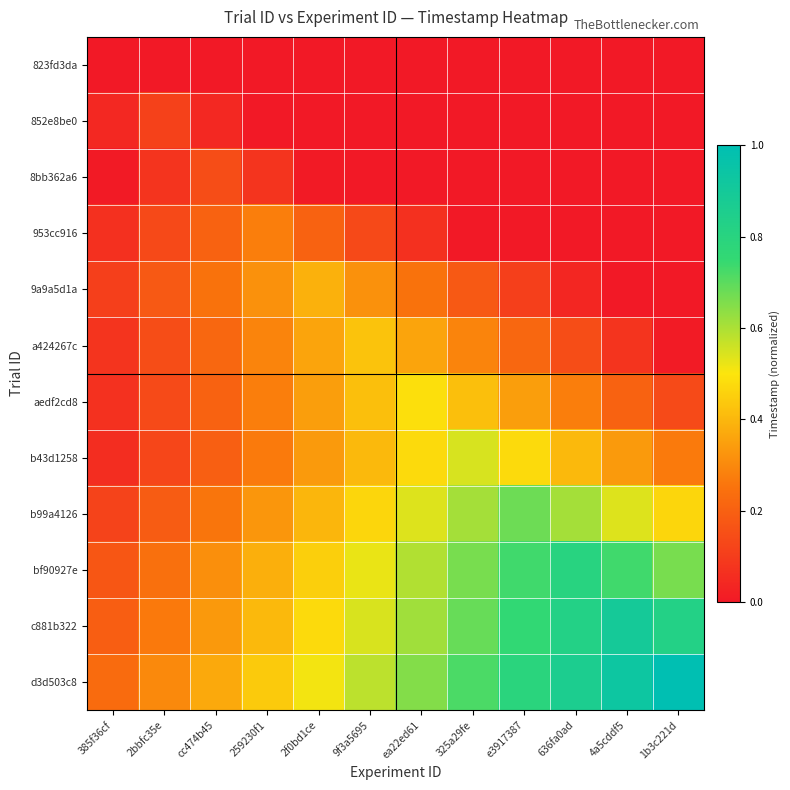

Reading left to right, list all the values displayed in this chart.

823fd3da: 385f36cf=0.0	2bbfc35e=0.0	cc474b45=0.0	259230f1=0.0	2f0bd1ce=0.0	9f3a5695=0.0	ea22ed61=0.0	325a29fe=0.0	e3917387=0.0	636fa0ad=0.0	4a5cddf5=0.0	1b3c221d=0.0
852e8be0: 385f36cf=0.0	2bbfc35e=0.1	cc474b45=0.0	259230f1=0.0	2f0bd1ce=0.0	9f3a5695=0.0	ea22ed61=0.0	325a29fe=0.0	e3917387=0.0	636fa0ad=0.0	4a5cddf5=0.0	1b3c221d=0.0
8bb362a6: 385f36cf=0.0	2bbfc35e=0.1	cc474b45=0.1	259230f1=0.1	2f0bd1ce=0.0	9f3a5695=0.0	ea22ed61=0.0	325a29fe=0.0	e3917387=0.0	636fa0ad=0.0	4a5cddf5=0.0	1b3c221d=0.0
953cc916: 385f36cf=0.1	2bbfc35e=0.1	cc474b45=0.2	259230f1=0.3	2f0bd1ce=0.2	9f3a5695=0.1	ea22ed61=0.1	325a29fe=0.0	e3917387=0.0	636fa0ad=0.0	4a5cddf5=0.0	1b3c221d=0.0
9a9a5d1a: 385f36cf=0.1	2bbfc35e=0.2	cc474b45=0.2	259230f1=0.3	2f0bd1ce=0.4	9f3a5695=0.3	ea22ed61=0.2	325a29fe=0.2	e3917387=0.1	636fa0ad=0.0	4a5cddf5=0.0	1b3c221d=0.0
a424267c: 385f36cf=0.1	2bbfc35e=0.1	cc474b45=0.2	259230f1=0.3	2f0bd1ce=0.4	9f3a5695=0.4	ea22ed61=0.4	325a29fe=0.3	e3917387=0.2	636fa0ad=0.1	4a5cddf5=0.1	1b3c221d=0.0
aedf2cd8: 385f36cf=0.1	2bbfc35e=0.1	cc474b45=0.2	259230f1=0.3	2f0bd1ce=0.3	9f3a5695=0.4	ea22ed61=0.5	325a29fe=0.4	e3917387=0.3	636fa0ad=0.3	4a5cddf5=0.2	1b3c221d=0.1
b43d1258: 385f36cf=0.1	2bbfc35e=0.1	cc474b45=0.2	259230f1=0.3	2f0bd1ce=0.3	9f3a5695=0.4	ea22ed61=0.5	325a29fe=0.5	e3917387=0.5	636fa0ad=0.4	4a5cddf5=0.3	1b3c221d=0.3
b99a4126: 385f36cf=0.1	2bbfc35e=0.2	cc474b45=0.3	259230f1=0.3	2f0bd1ce=0.4	9f3a5695=0.5	ea22ed61=0.5	325a29fe=0.6	e3917387=0.7	636fa0ad=0.6	4a5cddf5=0.5	1b3c221d=0.5
bf90927e: 385f36cf=0.2	2bbfc35e=0.2	cc474b45=0.3	259230f1=0.4	2f0bd1ce=0.5	9f3a5695=0.5	ea22ed61=0.6	325a29fe=0.7	e3917387=0.7	636fa0ad=0.8	4a5cddf5=0.7	1b3c221d=0.7
c881b322: 385f36cf=0.2	2bbfc35e=0.3	cc474b45=0.3	259230f1=0.4	2f0bd1ce=0.5	9f3a5695=0.5	ea22ed61=0.6	325a29fe=0.7	e3917387=0.8	636fa0ad=0.8	4a5cddf5=0.9	1b3c221d=0.8
d3d503c8: 385f36cf=0.2	2bbfc35e=0.3	cc474b45=0.4	259230f1=0.4	2f0bd1ce=0.5	9f3a5695=0.6	ea22ed61=0.6	325a29fe=0.7	e3917387=0.8	636fa0ad=0.9	4a5cddf5=0.9	1b3c221d=1.0